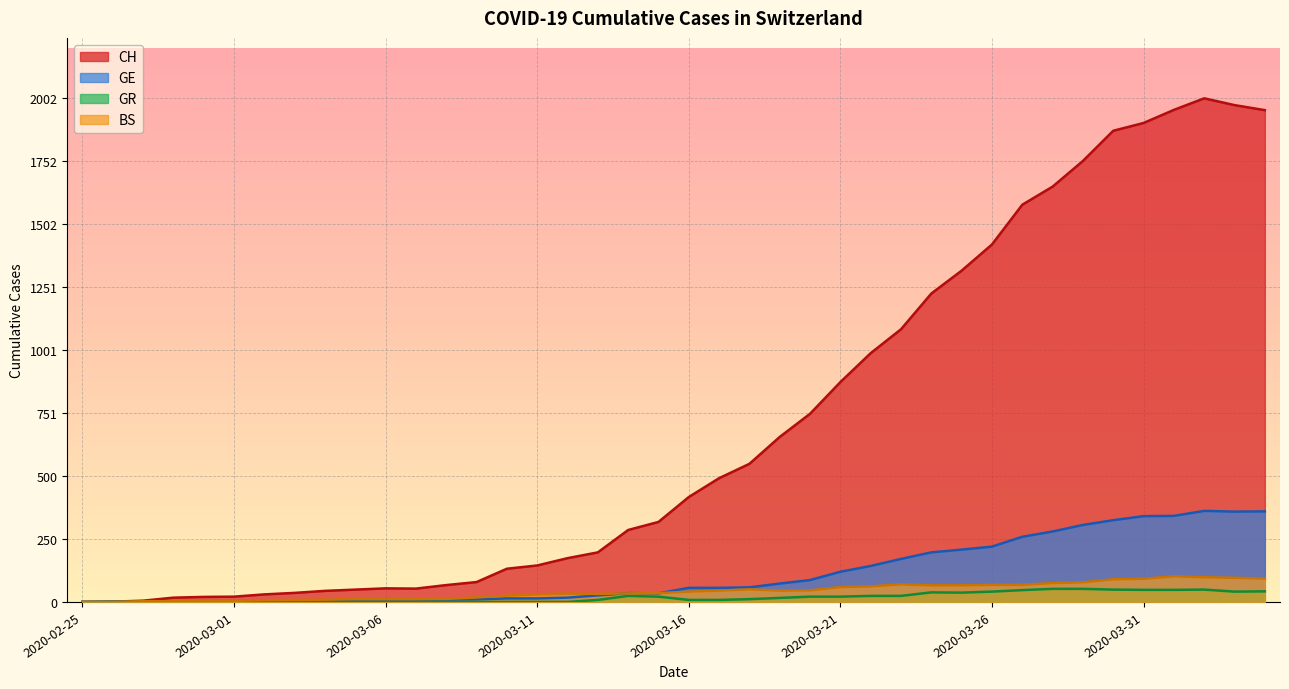

What is the maximum value shown in the chart?

2002